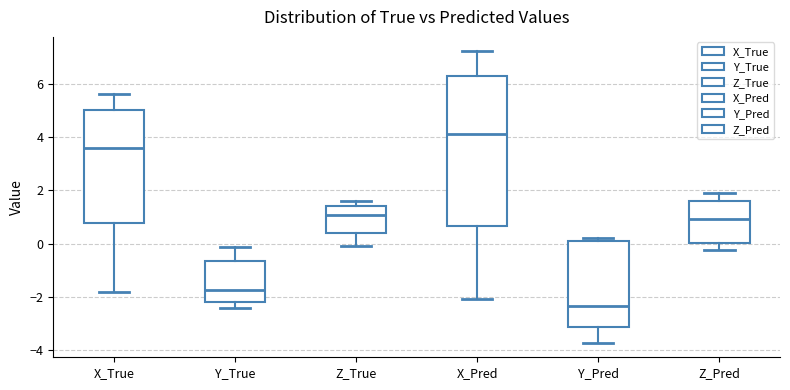

Reading left to right, read every box against the y-axis: the position of its median line, the range the box covers, and the ends of its whiskers. The values are not printed on the chart, so give them approximately, as read against the axis.

X_True: median 3.6, box 0.8 to 5.0, whiskers -1.8 to 5.6
Y_True: median -1.8, box -2.2 to -0.6, whiskers -2.4 to -0.2
Z_True: median 1.0, box 0.4 to 1.4, whiskers 0.0 to 1.6
X_Pred: median 4.2, box 0.6 to 6.4, whiskers -2.0 to 7.2
Y_Pred: median -2.4, box -3.2 to 0.2, whiskers -3.8 to 0.2 (just above the box's upper edge)
Z_Pred: median 1.0, box 0.0 to 1.6, whiskers -0.2 to 2.0